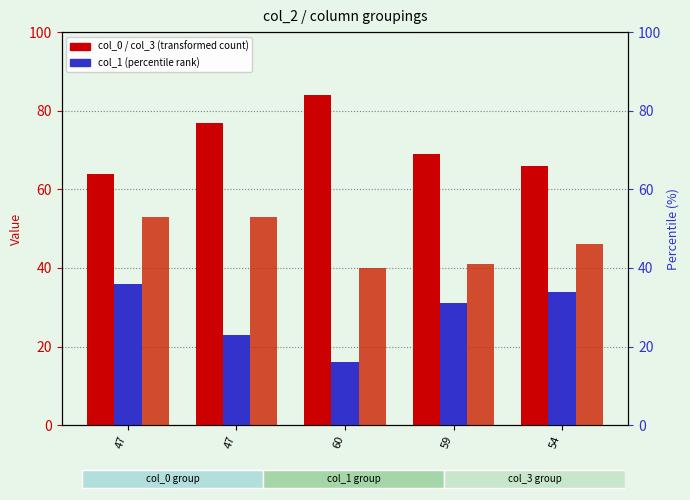

Reading left to right, list all the values displayed in this chart.

col_0: 47=64	47=77	60=84	59=69	54=66
col_1: 47=36	47=23	60=16	59=31	54=34
col_3: 47=53	47=53	60=40	59=41	54=46